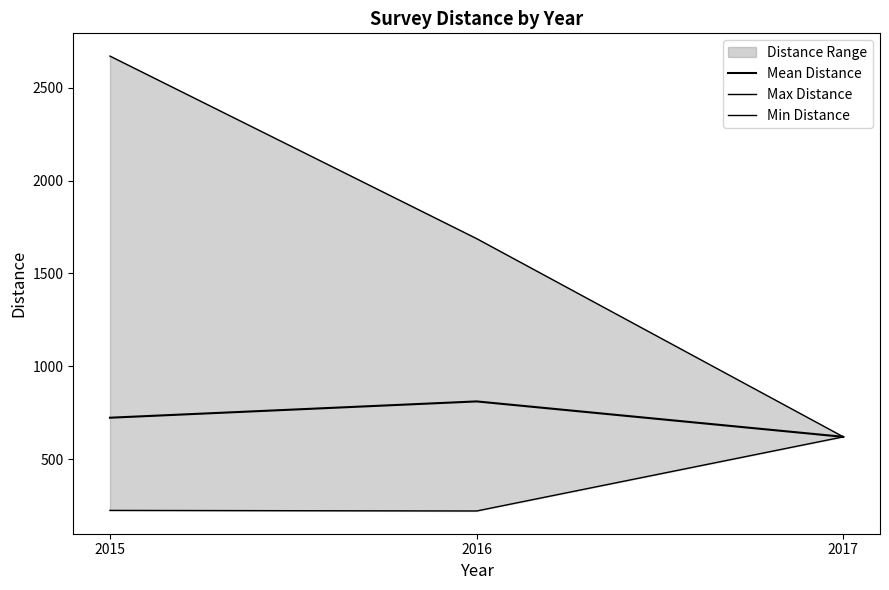

The value of Min Distance at 2016 is 91.1. True or false?

False